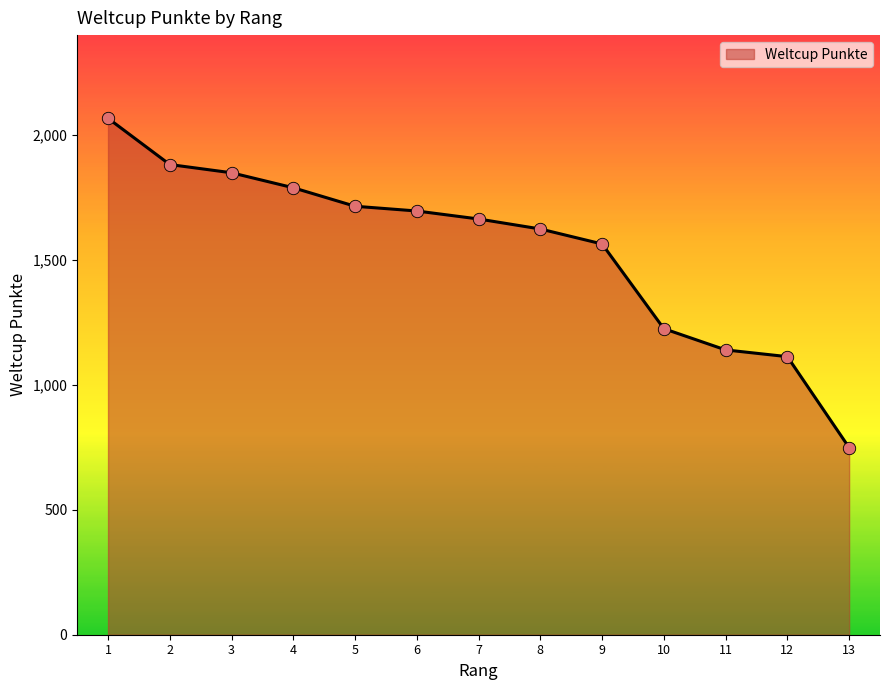

Between 10 and 1, which is larger?

1